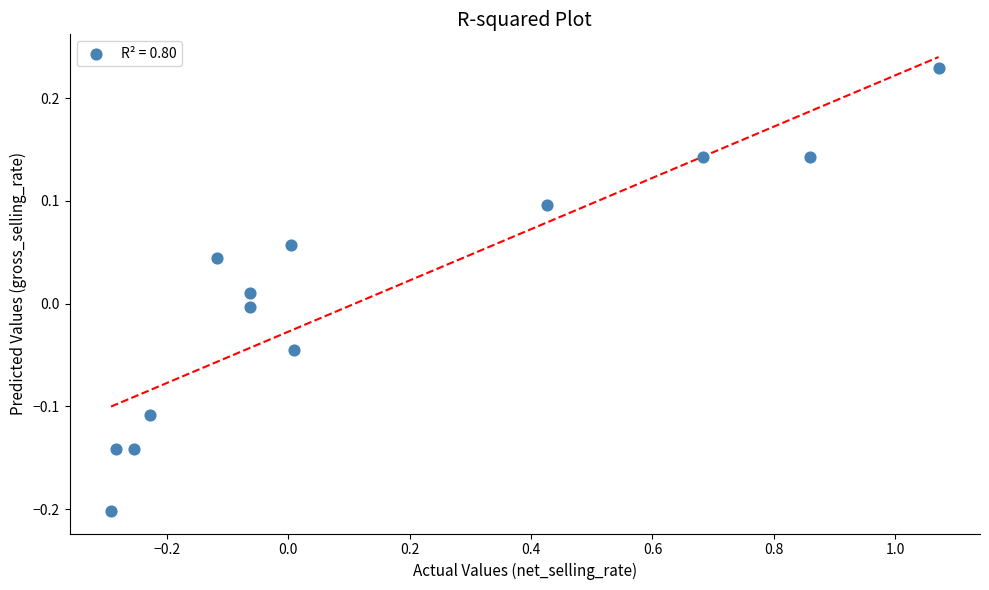

What is the range of Y values (max minus min)?

0.4